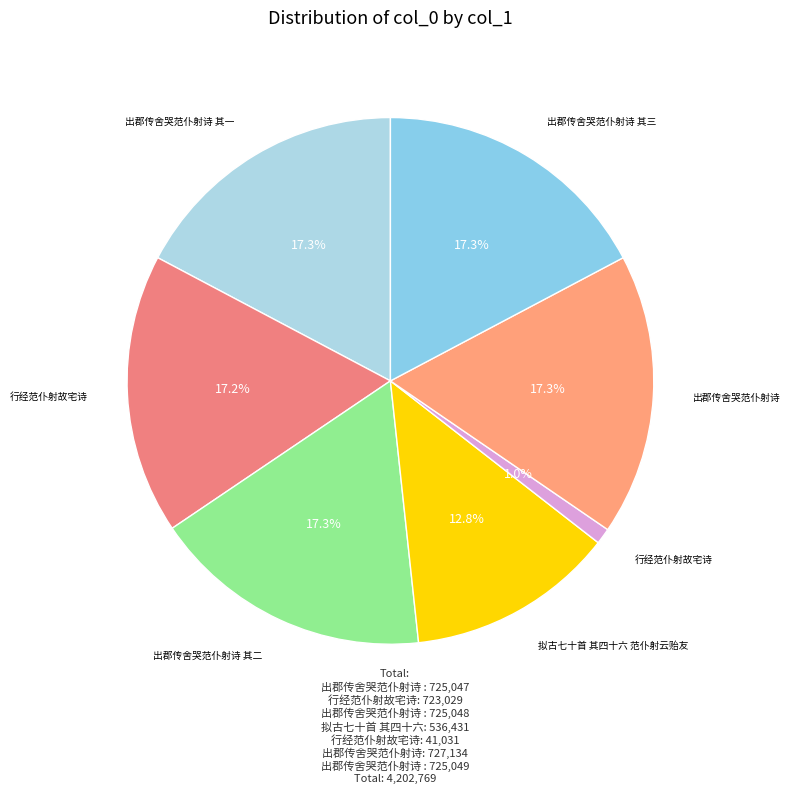

How many segments does this pie chart have?

7